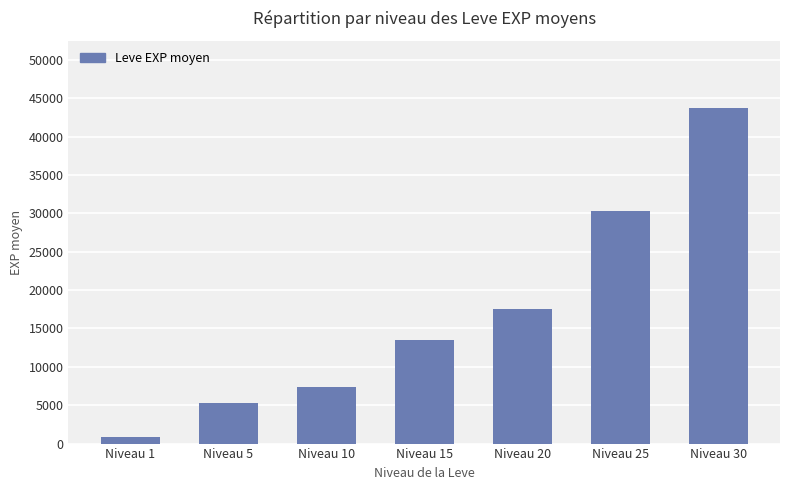

Which category has the lowest value across all series?

Niveau 1